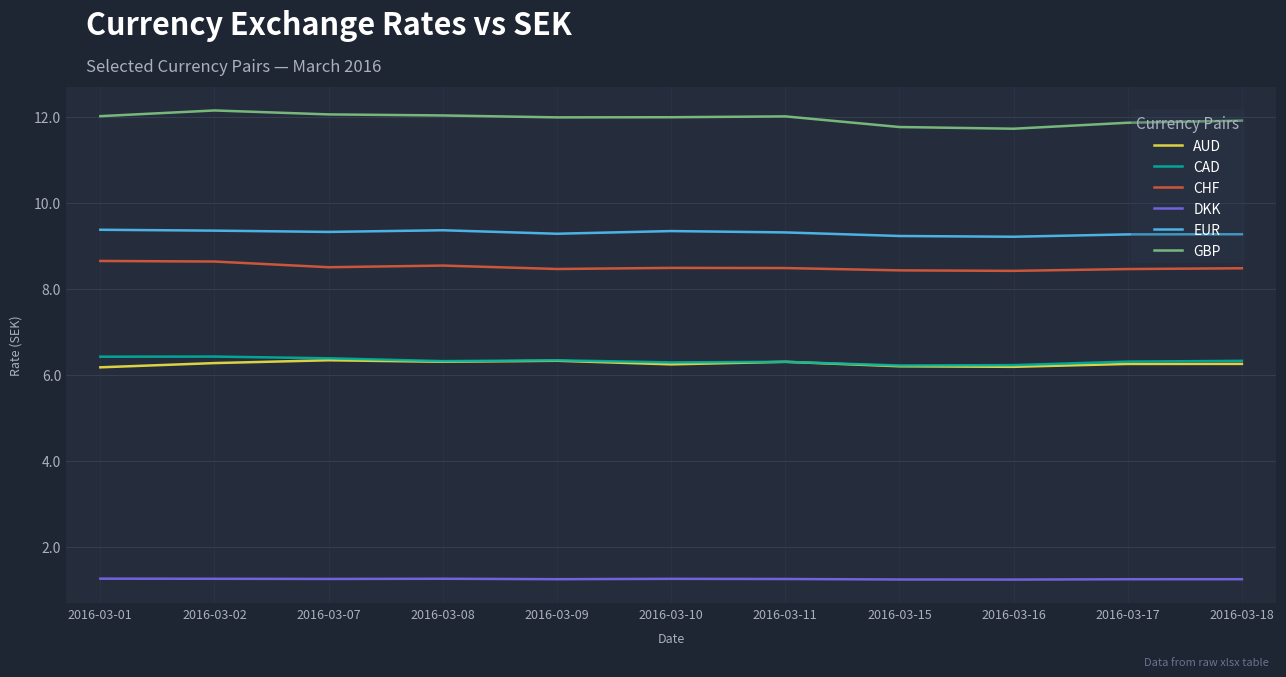

Which series has the largest range (max minus min)?

GBP